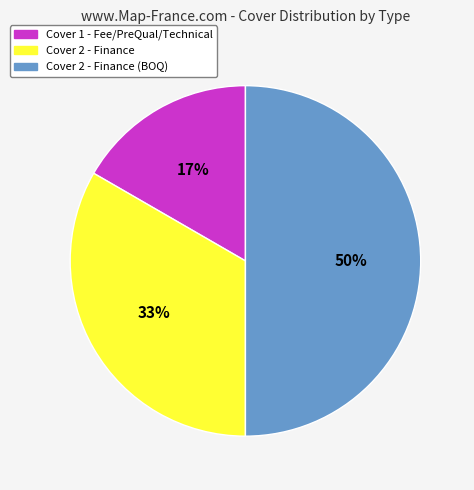

To the nearest percent, what is the difference between the largest and smallest slice percentages?

33%